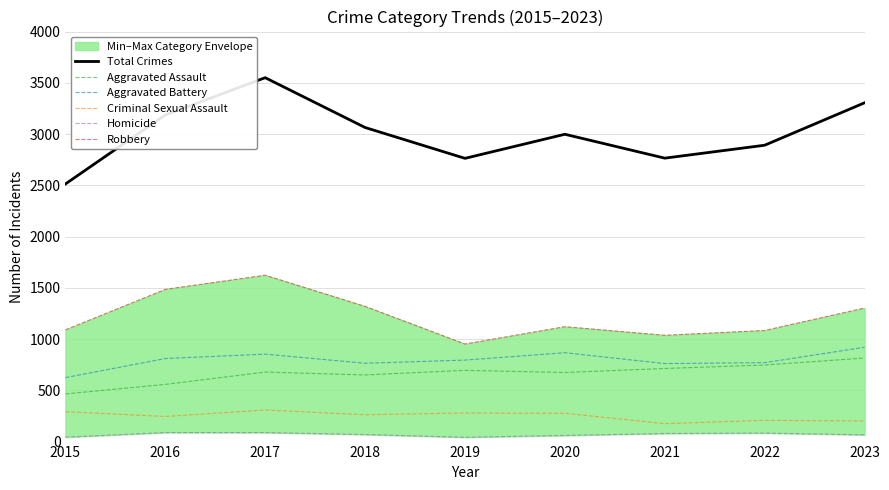

Reading left to right, list all the values displayed in this chart.

Total Crimes: 2015=2513	2016=3186	2017=3550	2018=3064	2019=2763	2020=2998	2021=2765	2022=2891	2023=3305
Aggravated Assault: 2015=465	2016=558	2017=678	2018=650	2019=695	2020=674	2021=713	2022=747	2023=815
Aggravated Battery: 2015=624	2016=810	2017=853	2018=764	2019=795	2020=867	2021=761	2022=770	2023=920
Criminal Sexual Assault: 2015=291	2016=245	2017=308	2018=262	2019=279	2020=276	2021=175	2022=207	2023=201
Homicide: 2015=43	2016=88	2017=88	2018=69	2019=42	2020=60	2021=79	2022=83	2023=66
Robbery: 2015=1090	2016=1485	2017=1623	2018=1319	2019=952	2020=1121	2021=1037	2022=1084	2023=1303